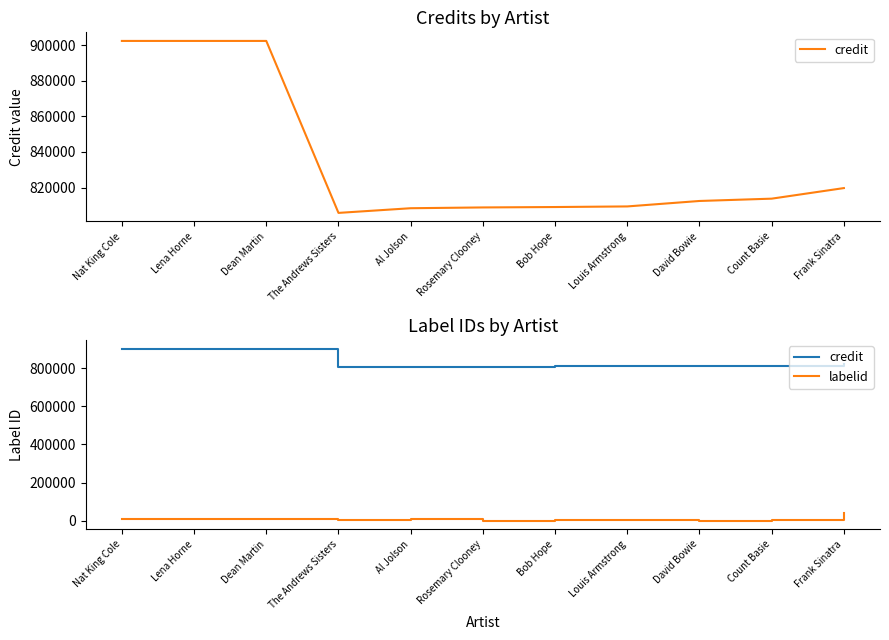

What is the minimum value for labelid?

155